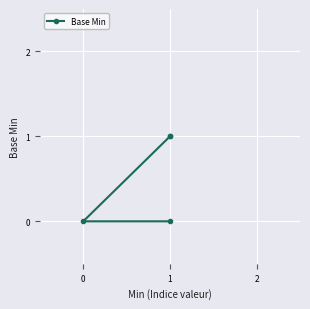

Between 1 and 0, which is larger?

1